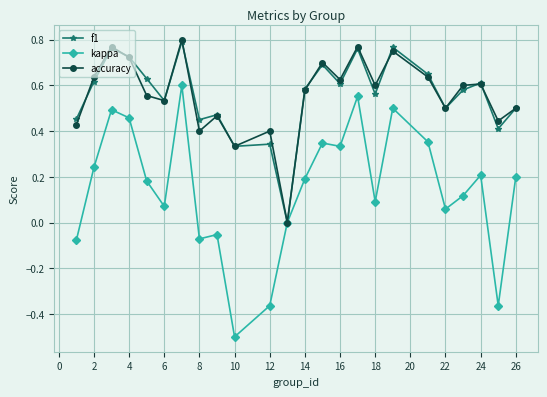

Which series has the largest range (max minus min)?

kappa